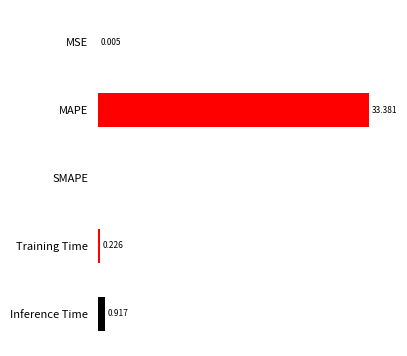

Which has a higher value, Training Time or Inference Time?

Inference Time